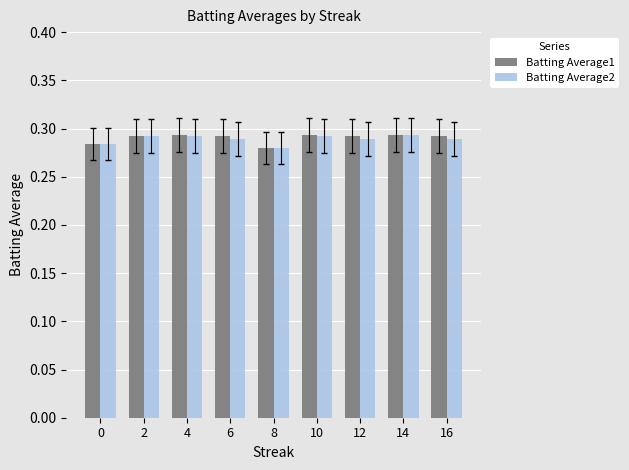

At how many categories does at least one series exceed 0?

9